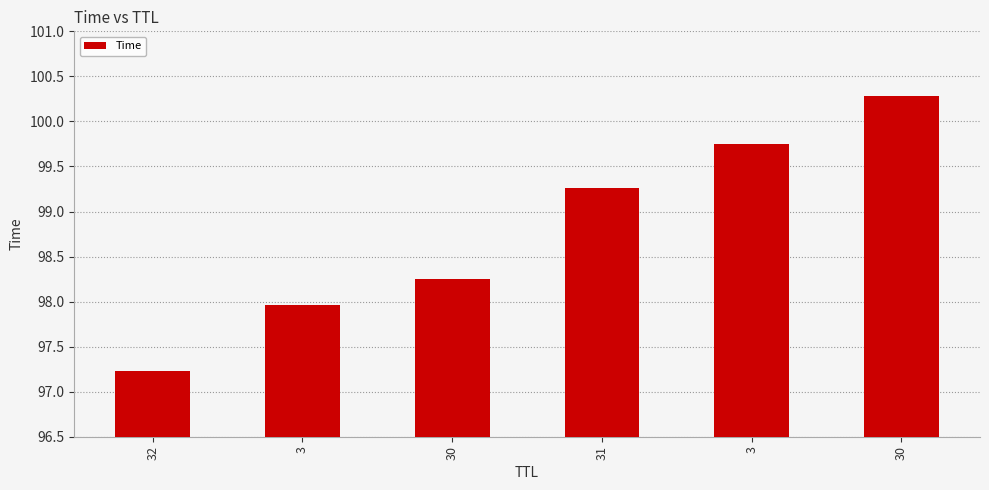

What is the sum of all values?

592.7